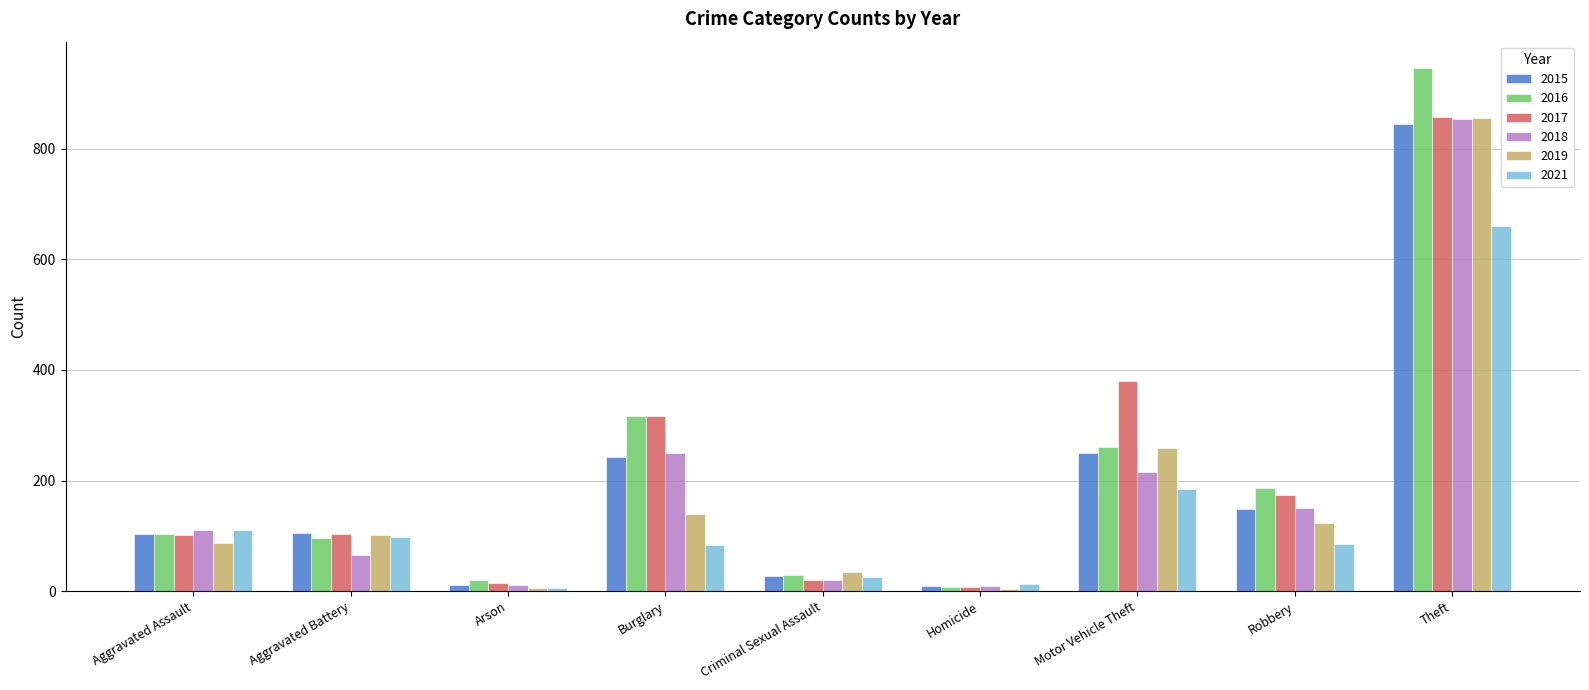

What is the sum of all 2018 values?

1685